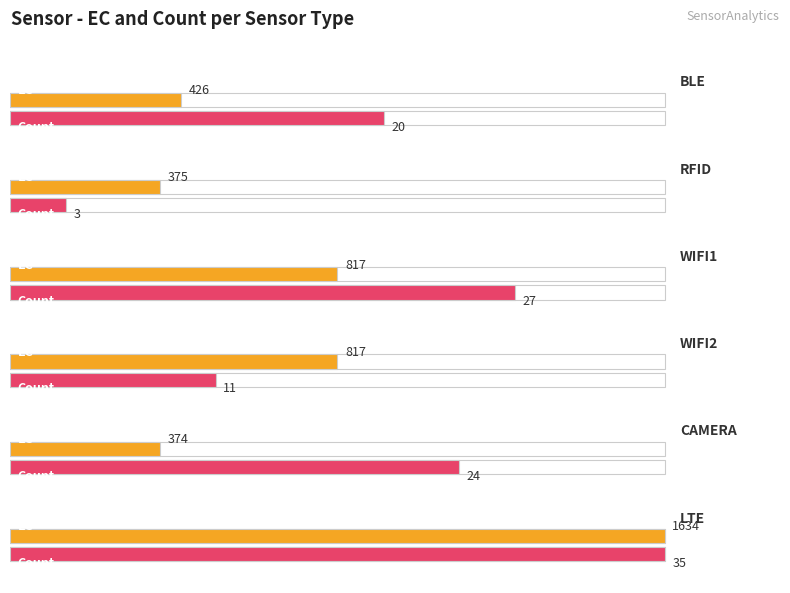

At Count, list the series in order from largest to smallest.

LTE, WIFI1, CAMERA, BLE, WIFI2, RFID